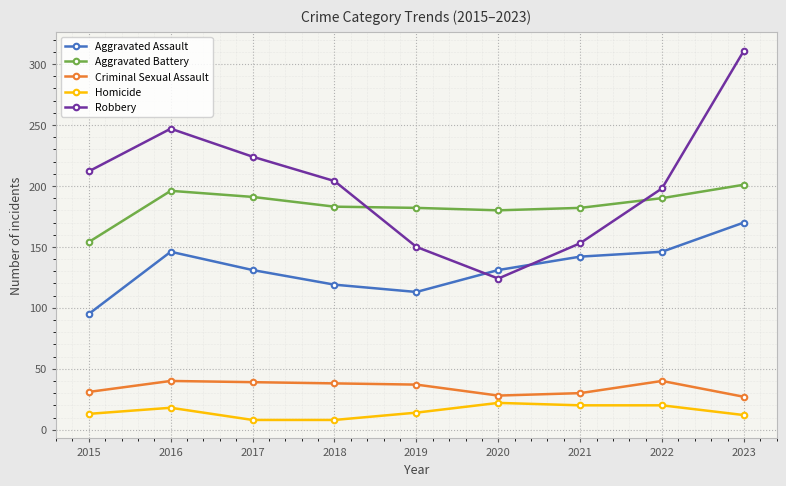

Is the value of Robbery at 2015 greater than the value of Criminal Sexual Assault at 2018?

Yes